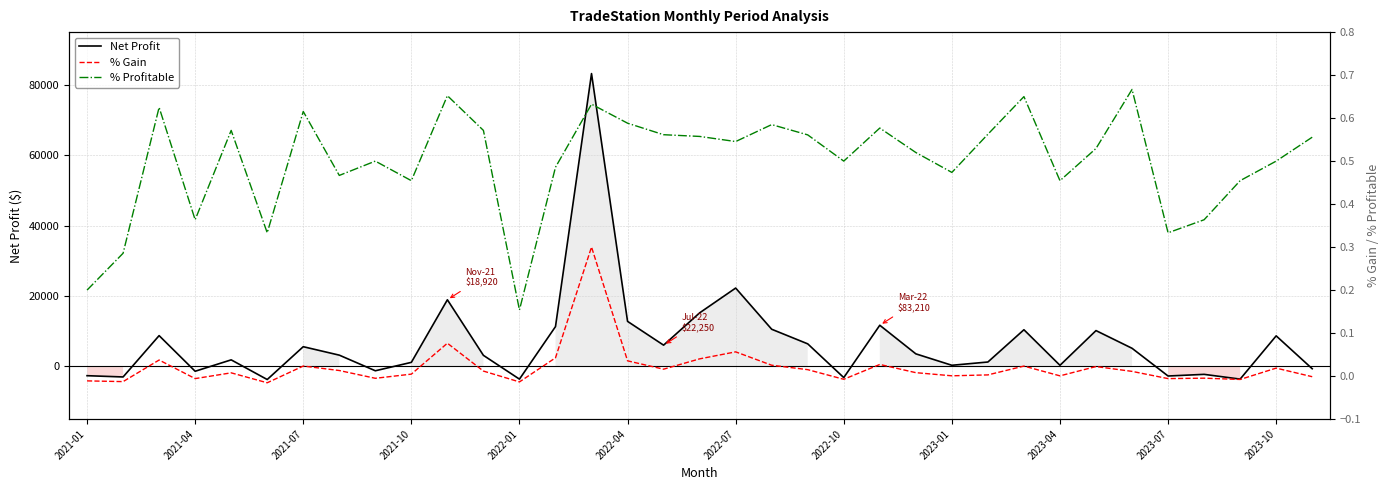

What is the value of the Net Profit point at the 27th from the left?

10400.0